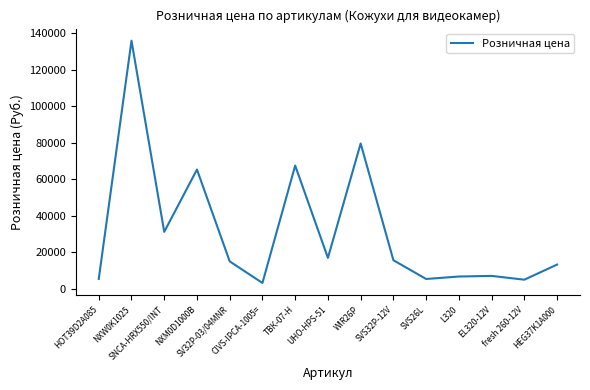

How many distinct data groups are displayed?

1